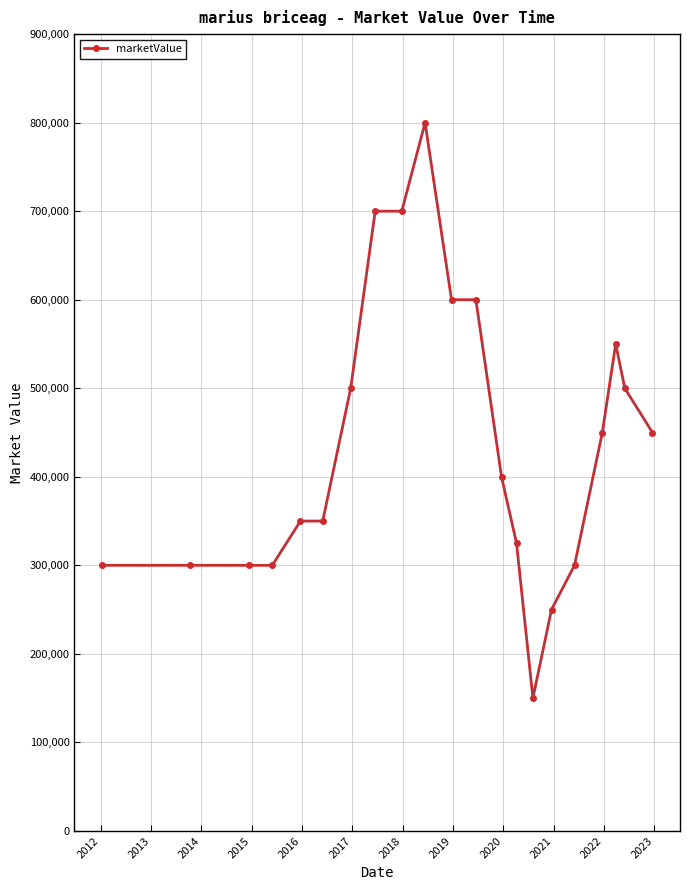

True or false: there are more than 1 points higher than both neighbors.

True